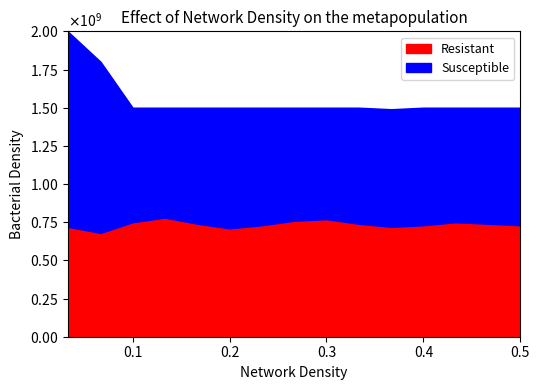

True or false: Resistant has a value of 1.1 at 11.

False